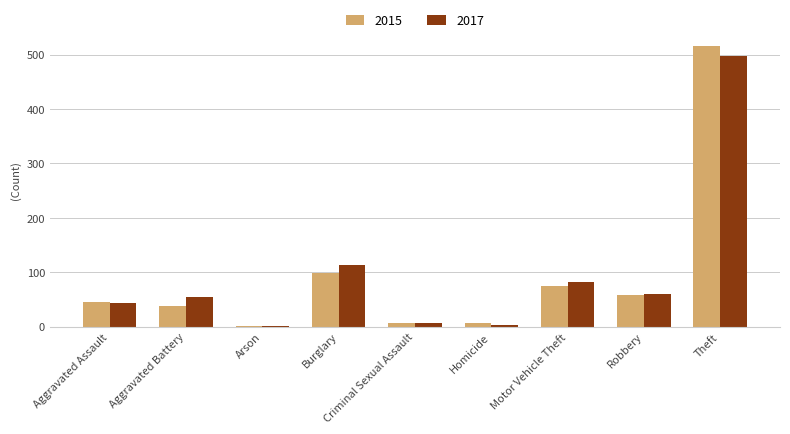

What is the spread (max minus min) of values at Theft?

18